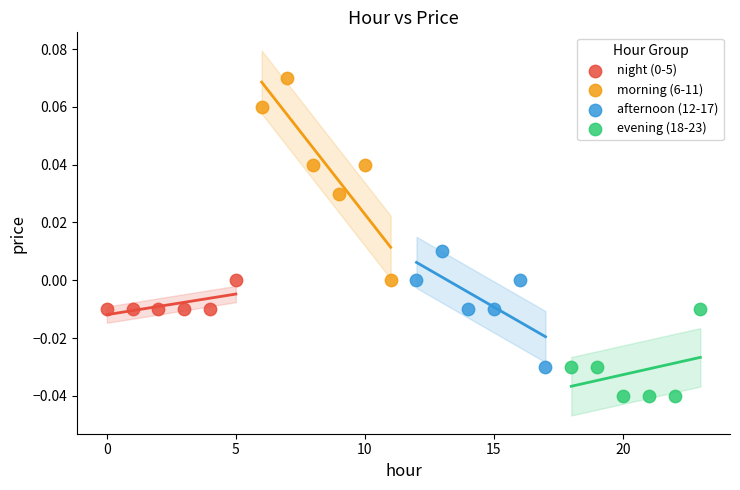

Which series reaches the maximum Y coordinate?

morning (6-11)